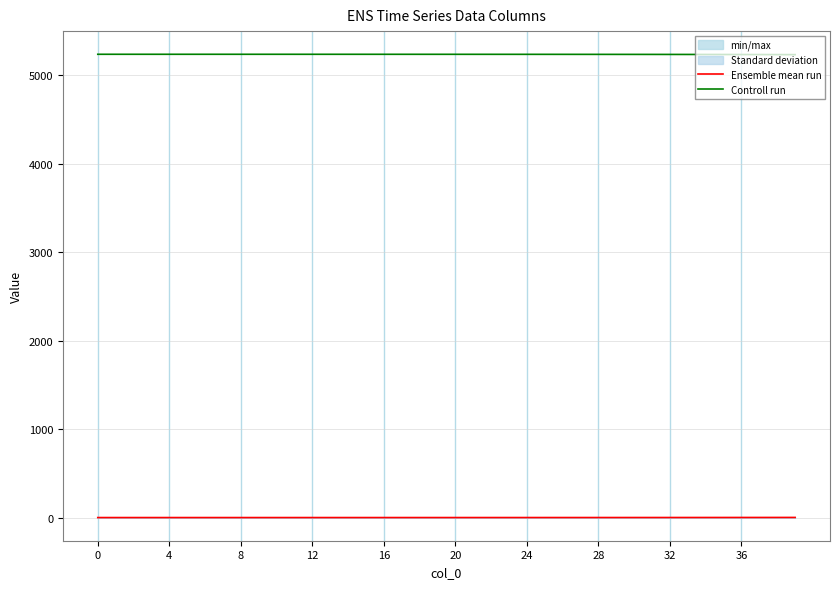

The Ensemble mean run series shows 0.0 at 0. True or false?

True